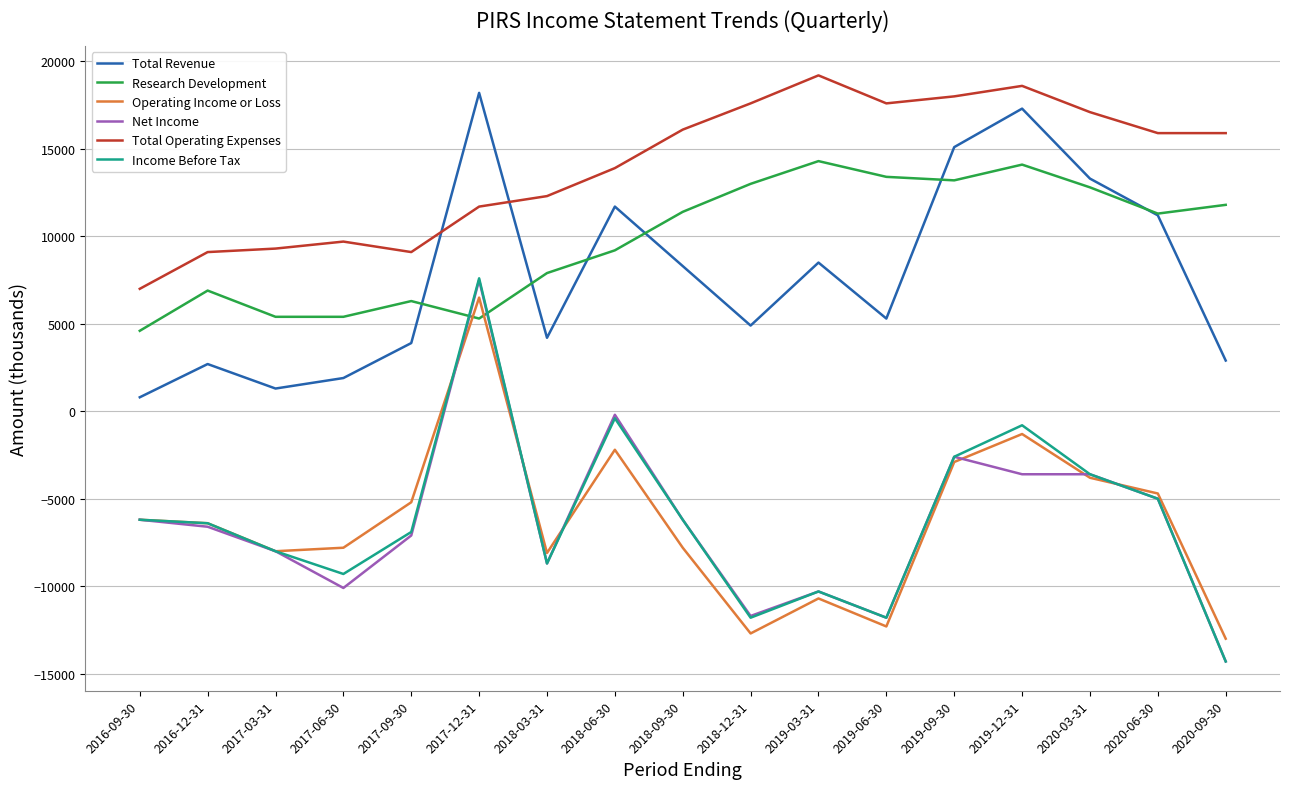

Is this an area chart (filled region under the line)?

No